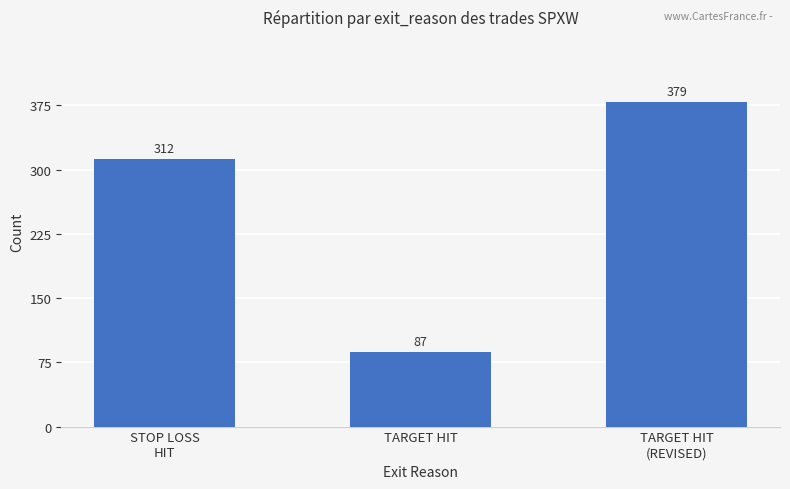

At which category does the chart reach its minimum across all series?

TARGET HIT